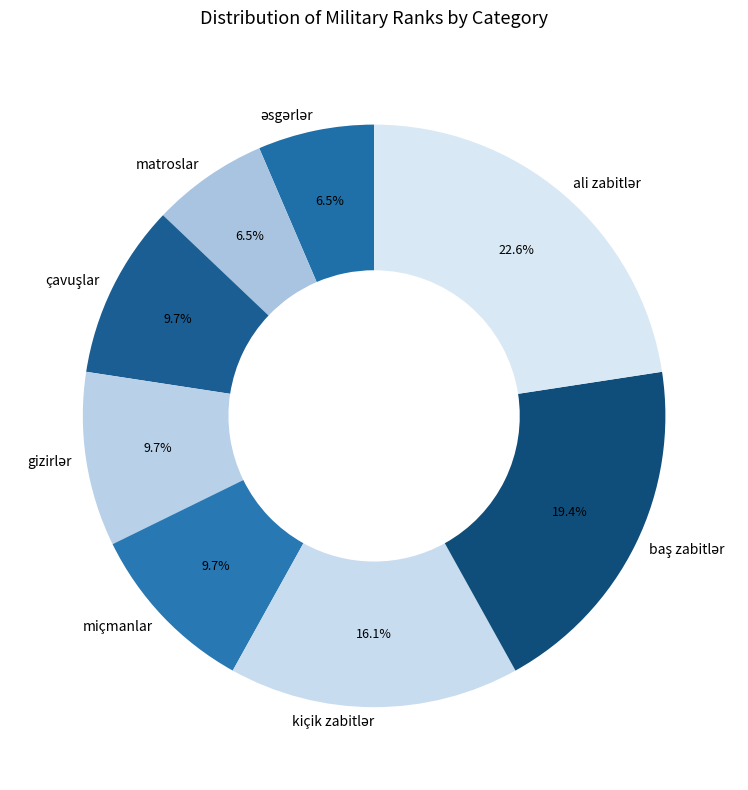

Is miçmanlar the majority of the pie?

No